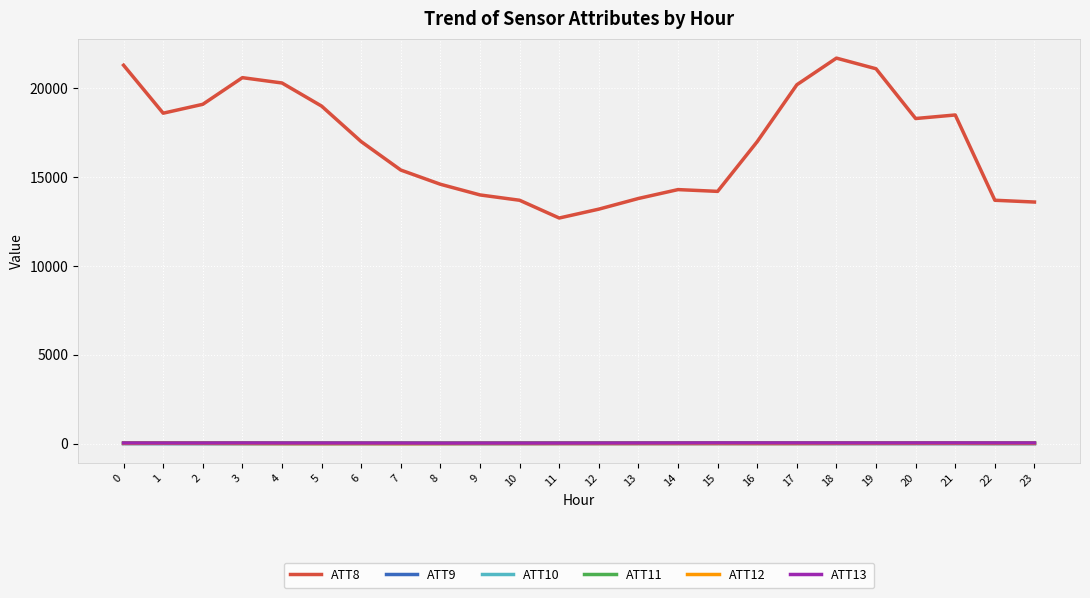

Which series has the widest spread of values?

ATT8